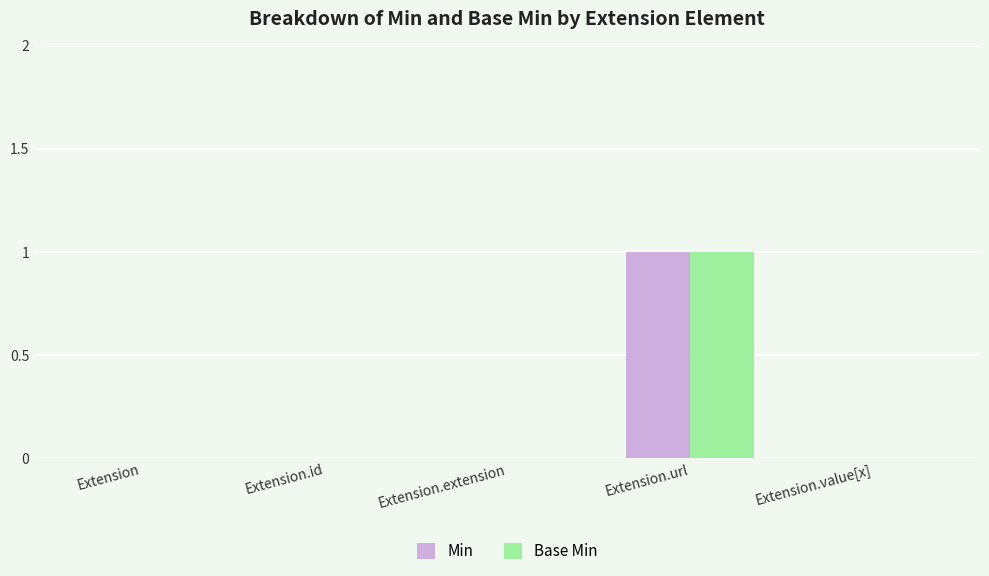

At which category does the chart reach its peak across all series?

Extension.url